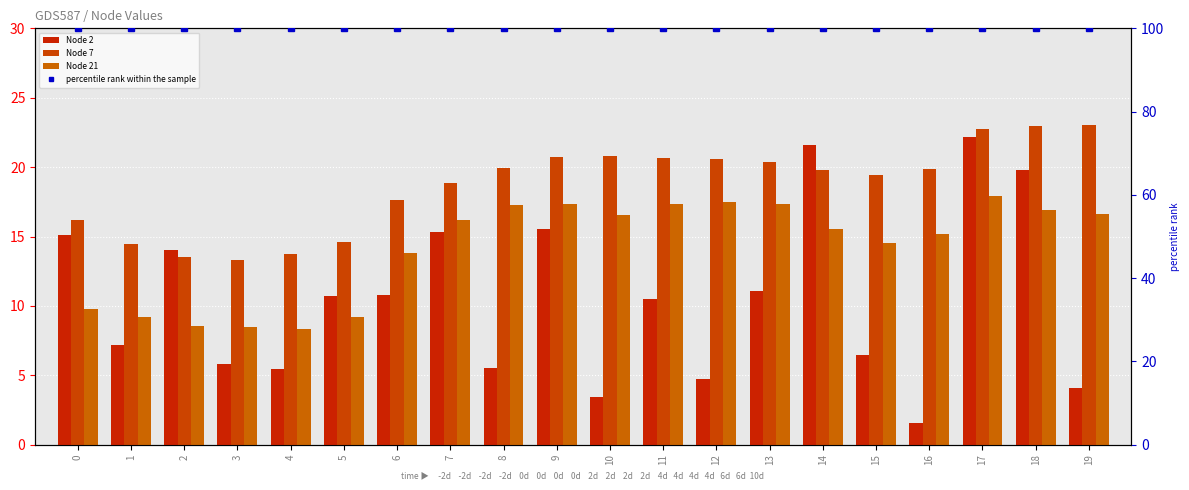

What are all the series names shown in the legend?

Node 2, Node 7, Node 21, percentile rank within the sample